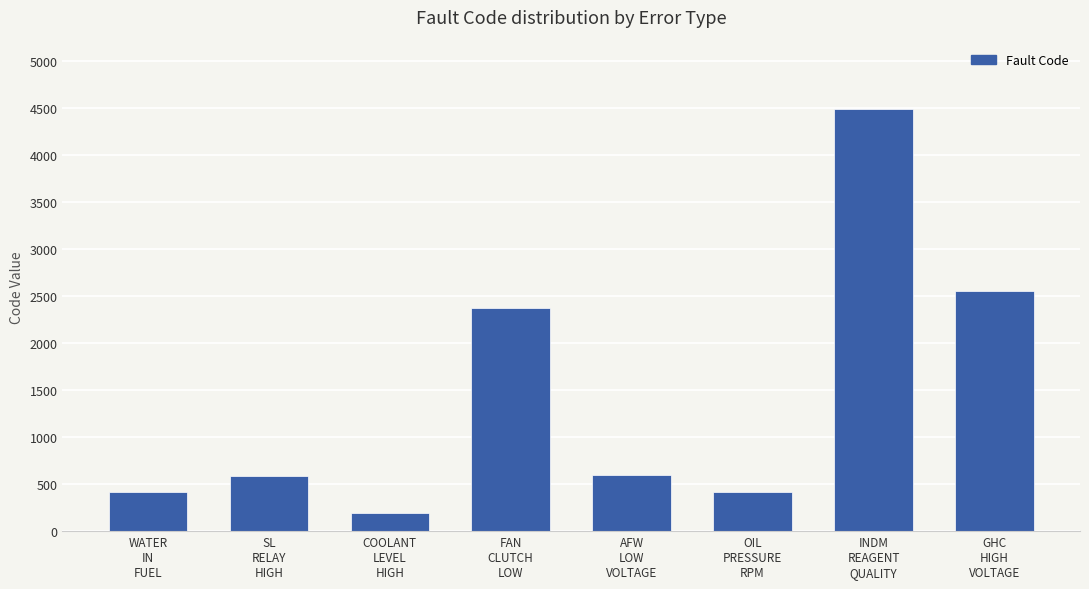

Which has a higher value, FAN
CLUTCH
LOW or INDM
REAGENT
QUALITY?

INDM
REAGENT
QUALITY